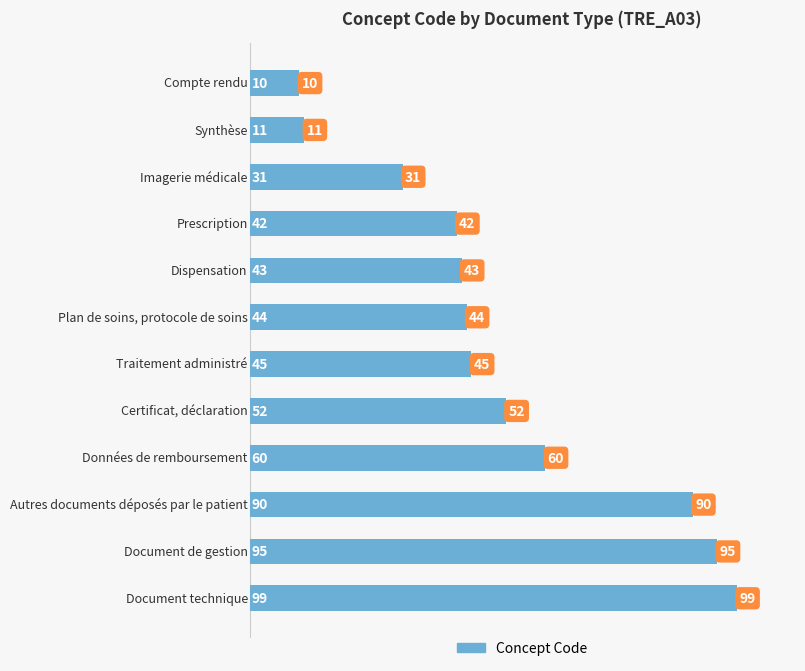

What is the value of the 1st bar from the top?

10